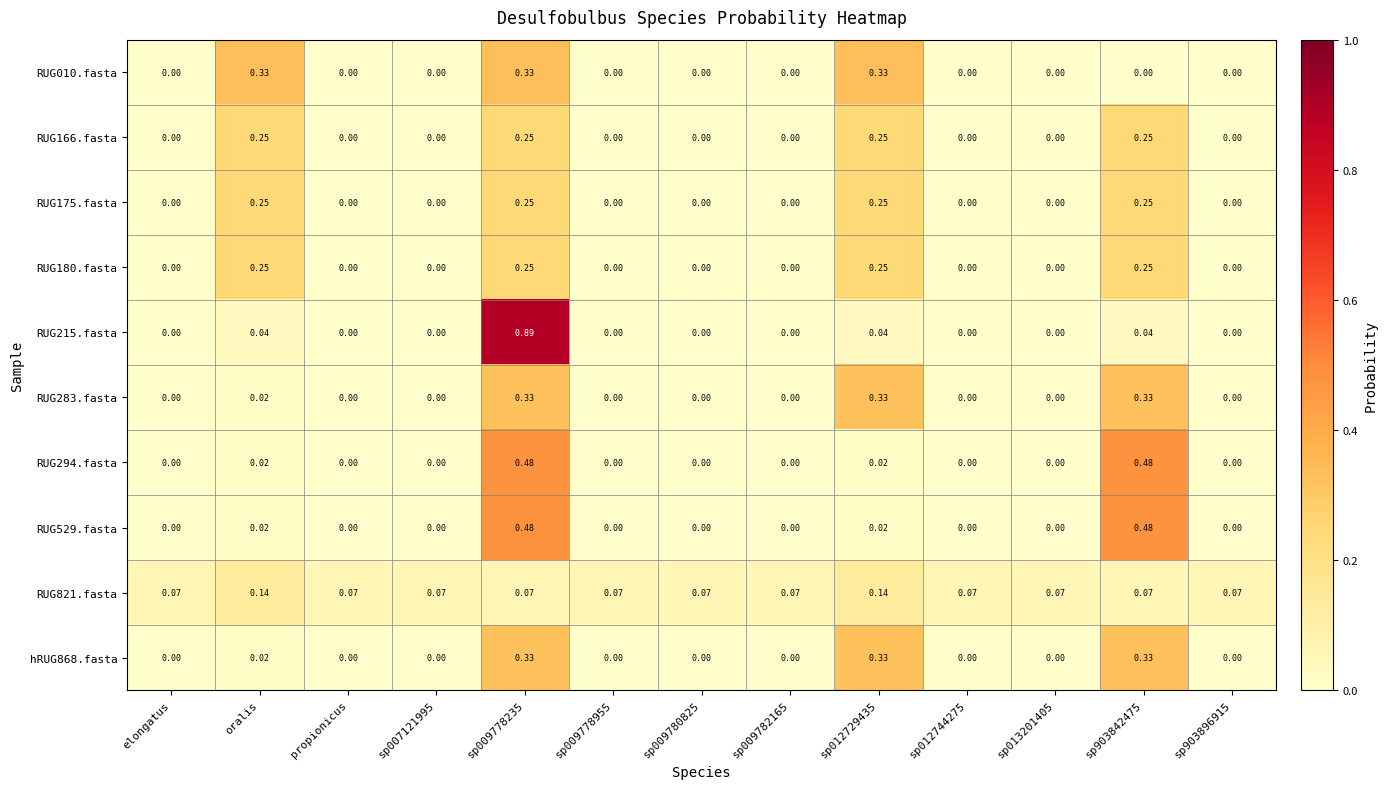

Which has a higher value, sp009782165 or sp007121995?

sp009782165